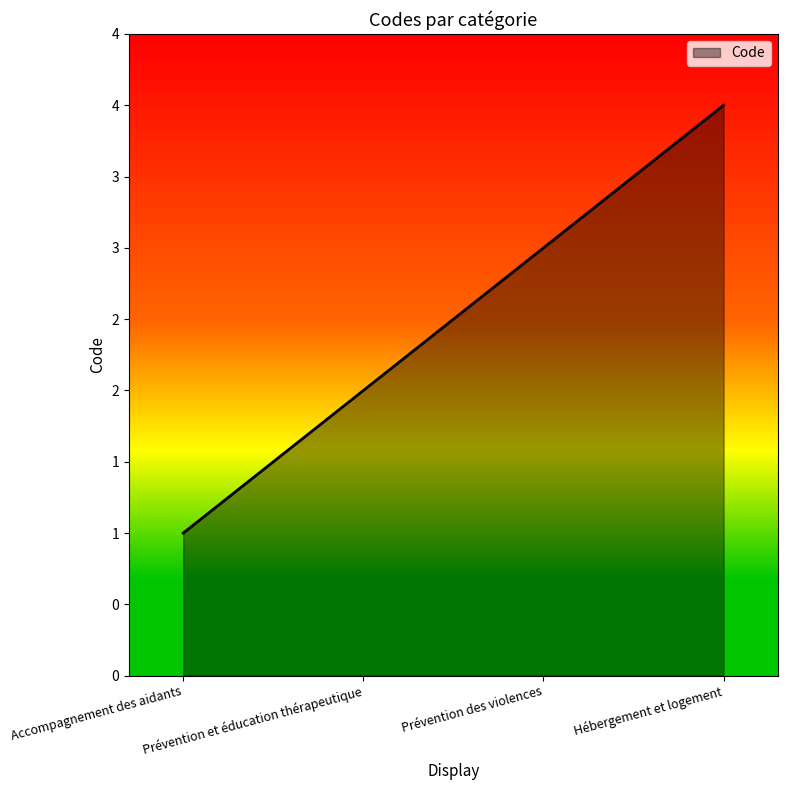

What is the label of the 3rd point from the left?

Prévention des violences